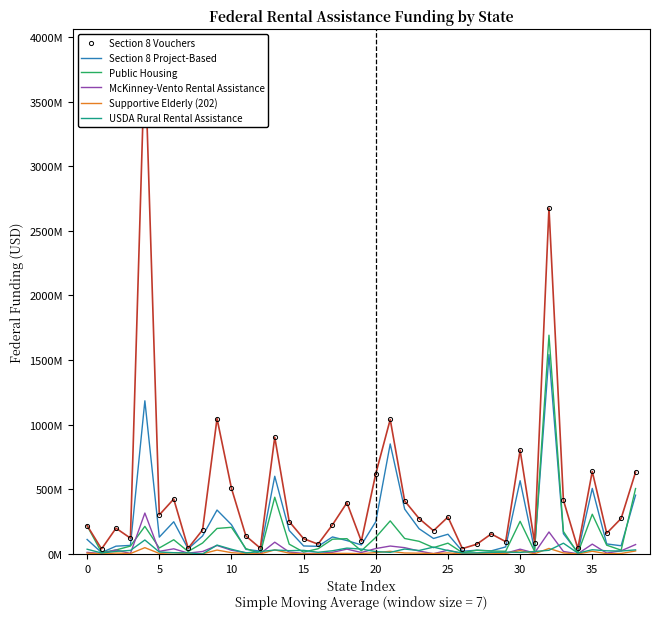

What is the average value of the Public Housing series?

152561538